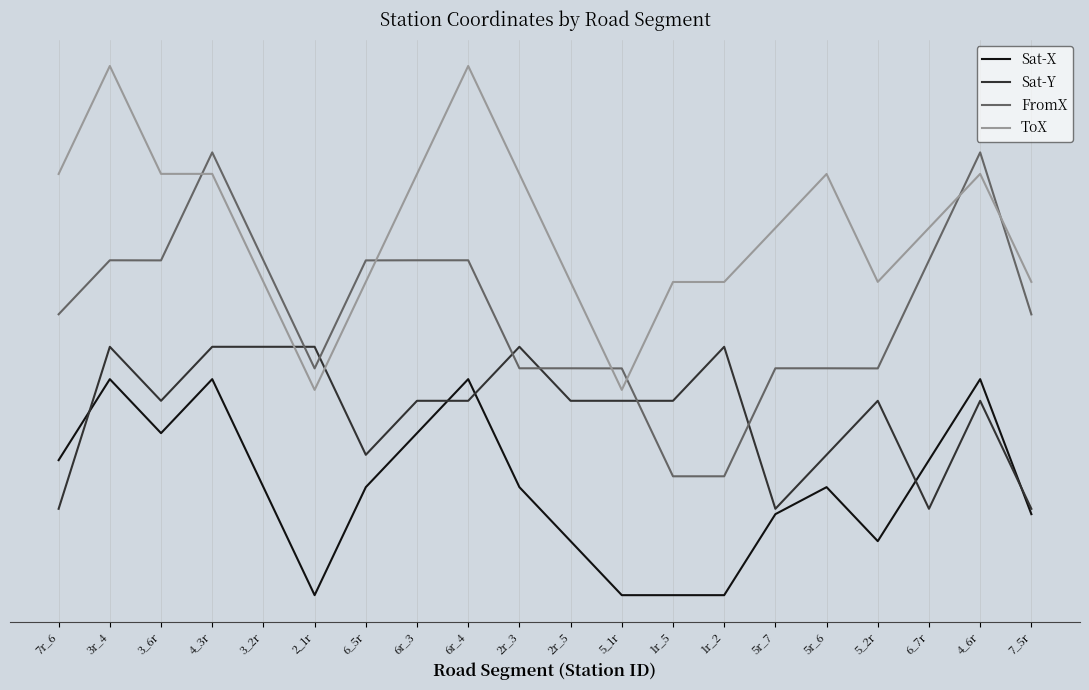

Is this an area chart (filled region under the line)?

No